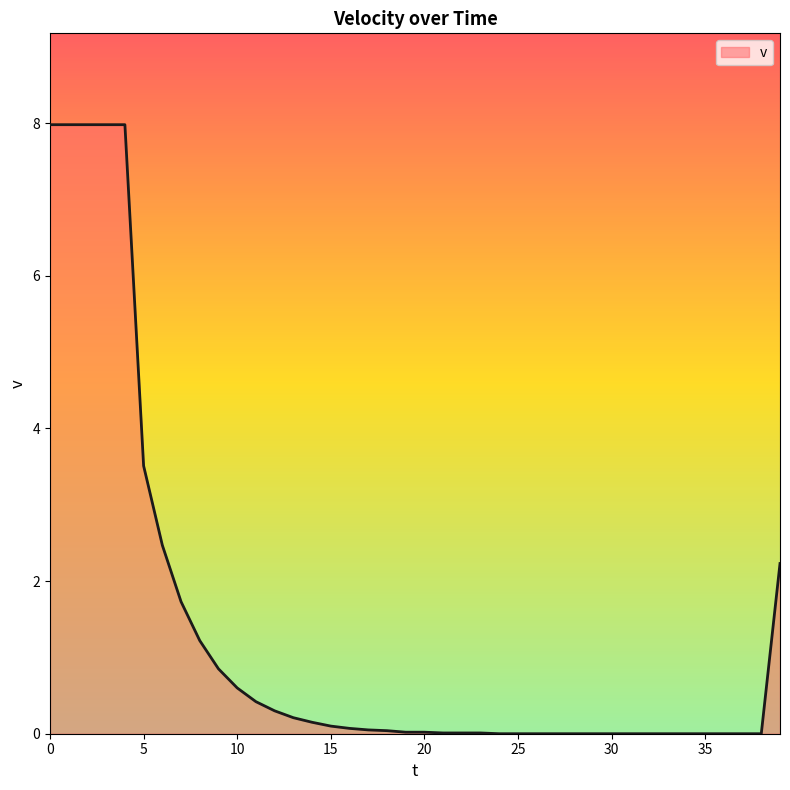

How many lines are shown in the chart?

1